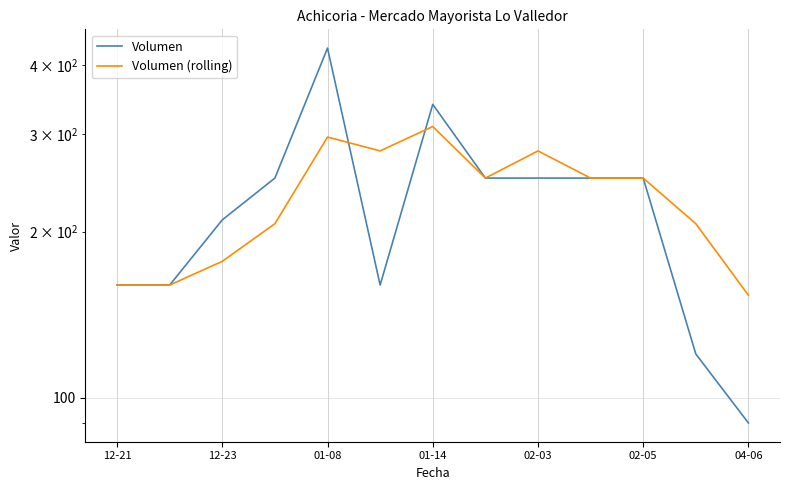

How many intersections are there between Volumen (rolling) and Volumen?

2